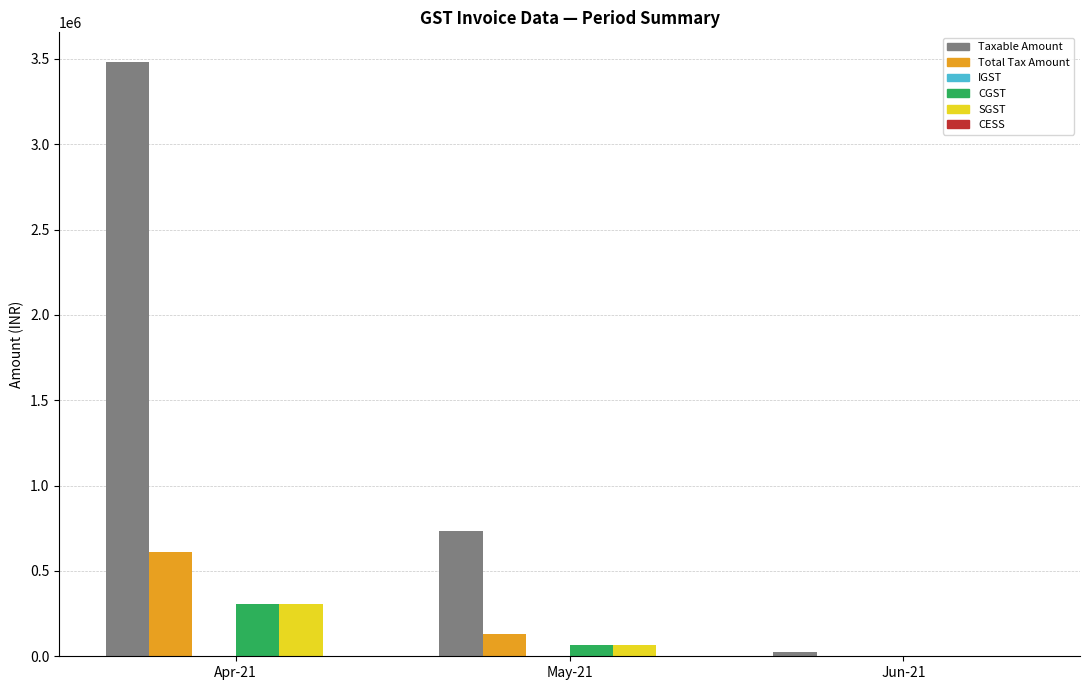

The Taxable Amount series shows 24500.0 at Jun-21. True or false?

True